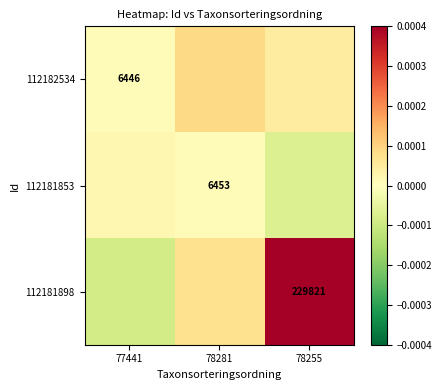

Is the value of 112181898 at 78255 greater than the value of 112182534 at 77441?

Yes